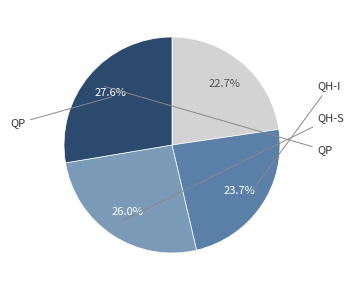

Is there any slice that represents more than half of the pie?

No